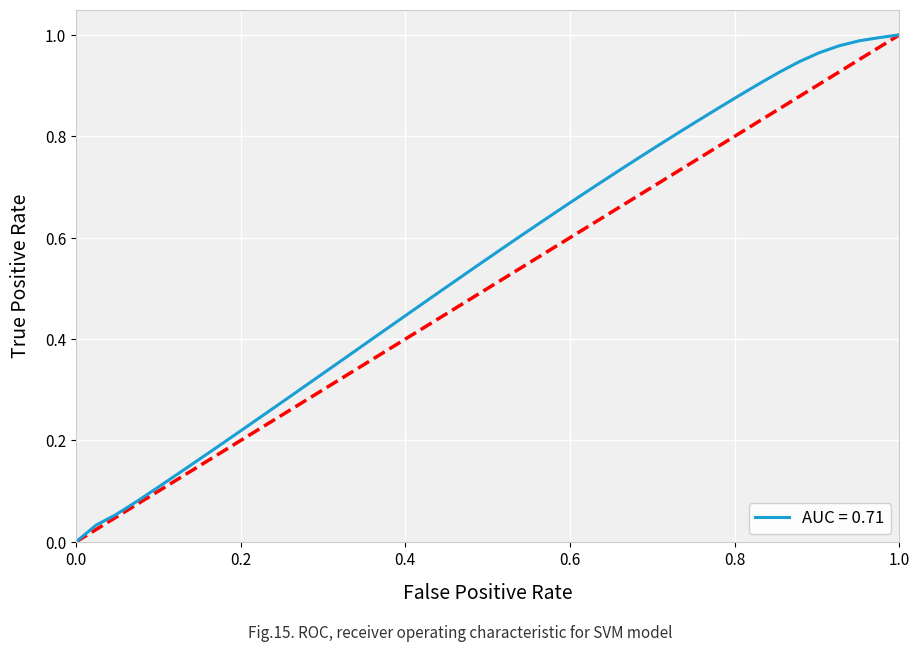

How many lines are shown in the chart?

1